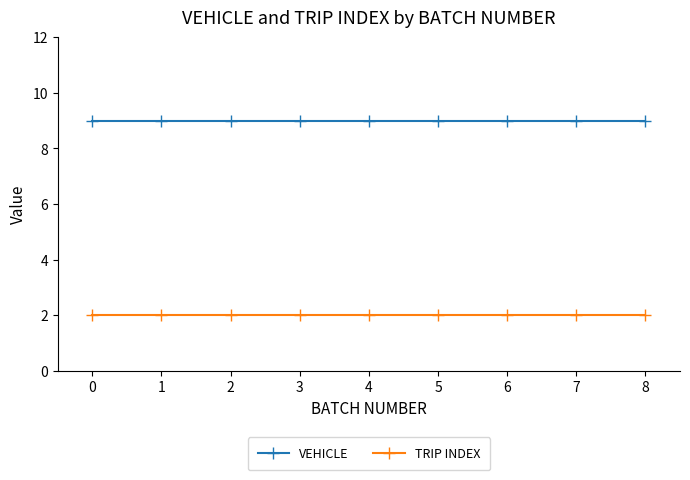

What is the approximate value of TRIP INDEX at 7?

2